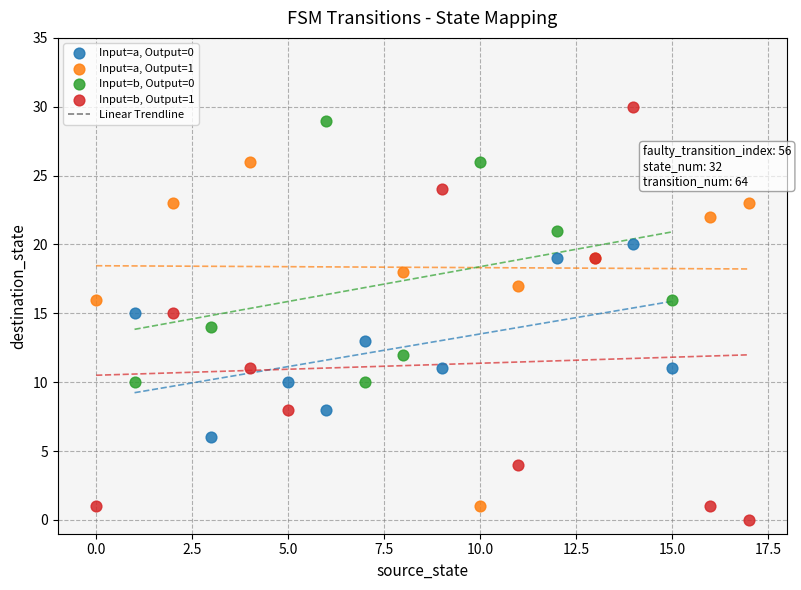

Which series has the largest Y range (max minus min)?

Input=b, Output=1